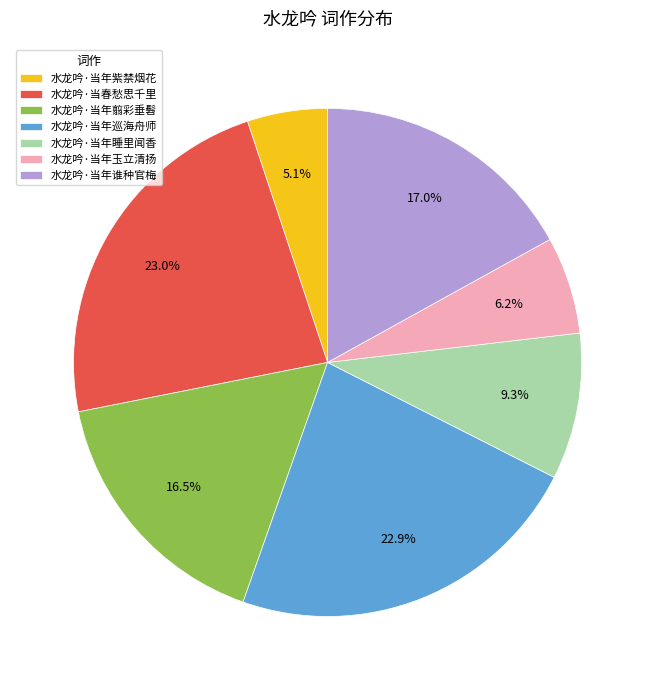

Is it true that 水龙吟·当年睡里闻香 is 9% of the pie?

True